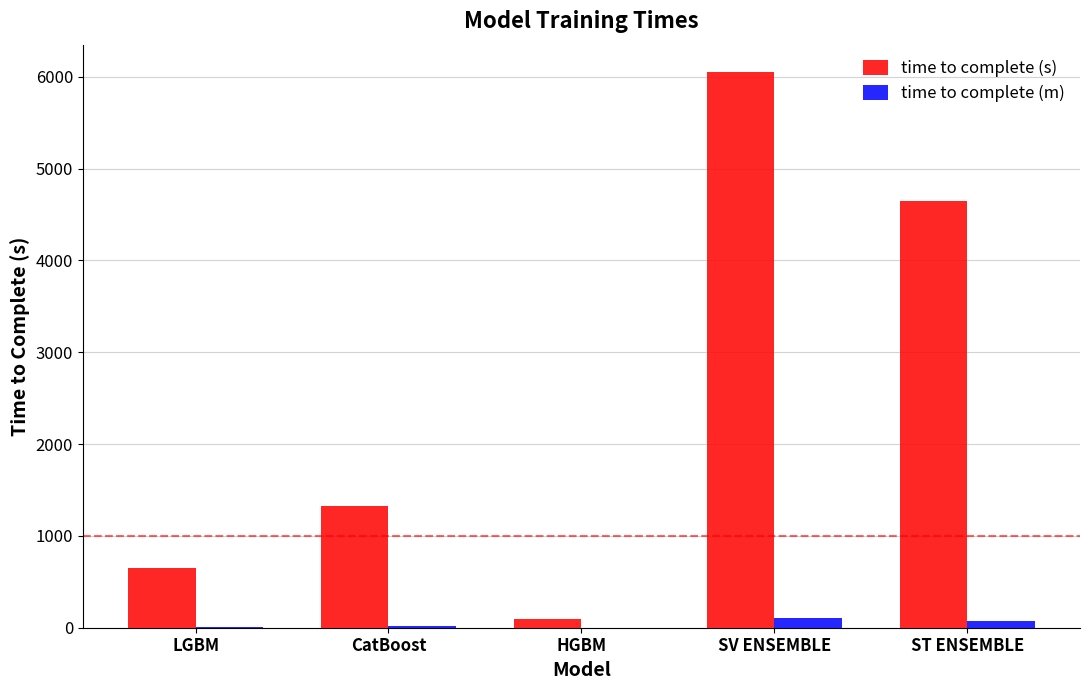

What is the spread (max minus min) of values at HGBM?

94.4